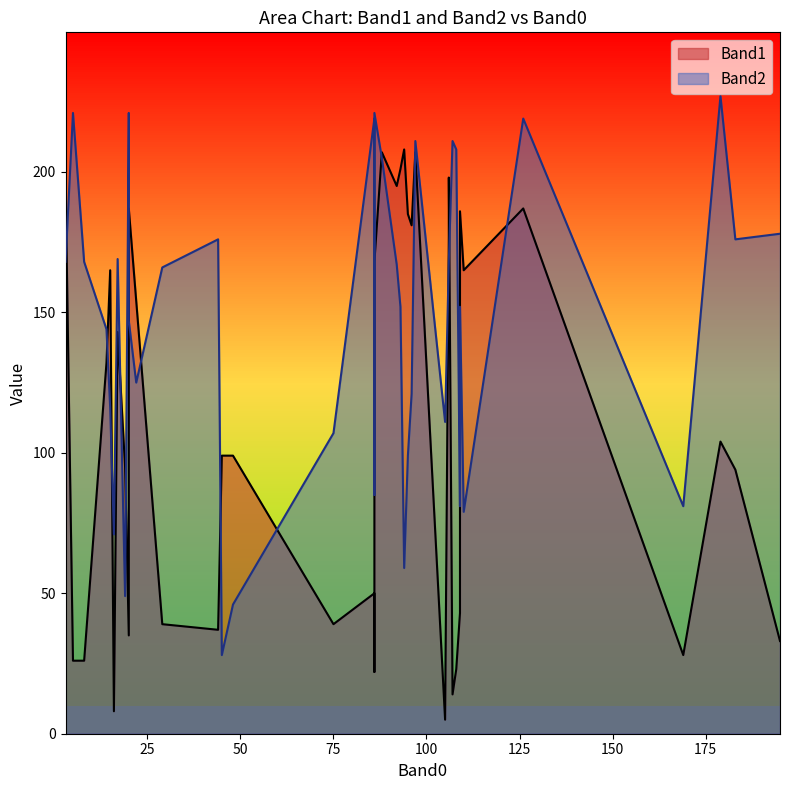

Which series has the largest range (max minus min)?

Band1